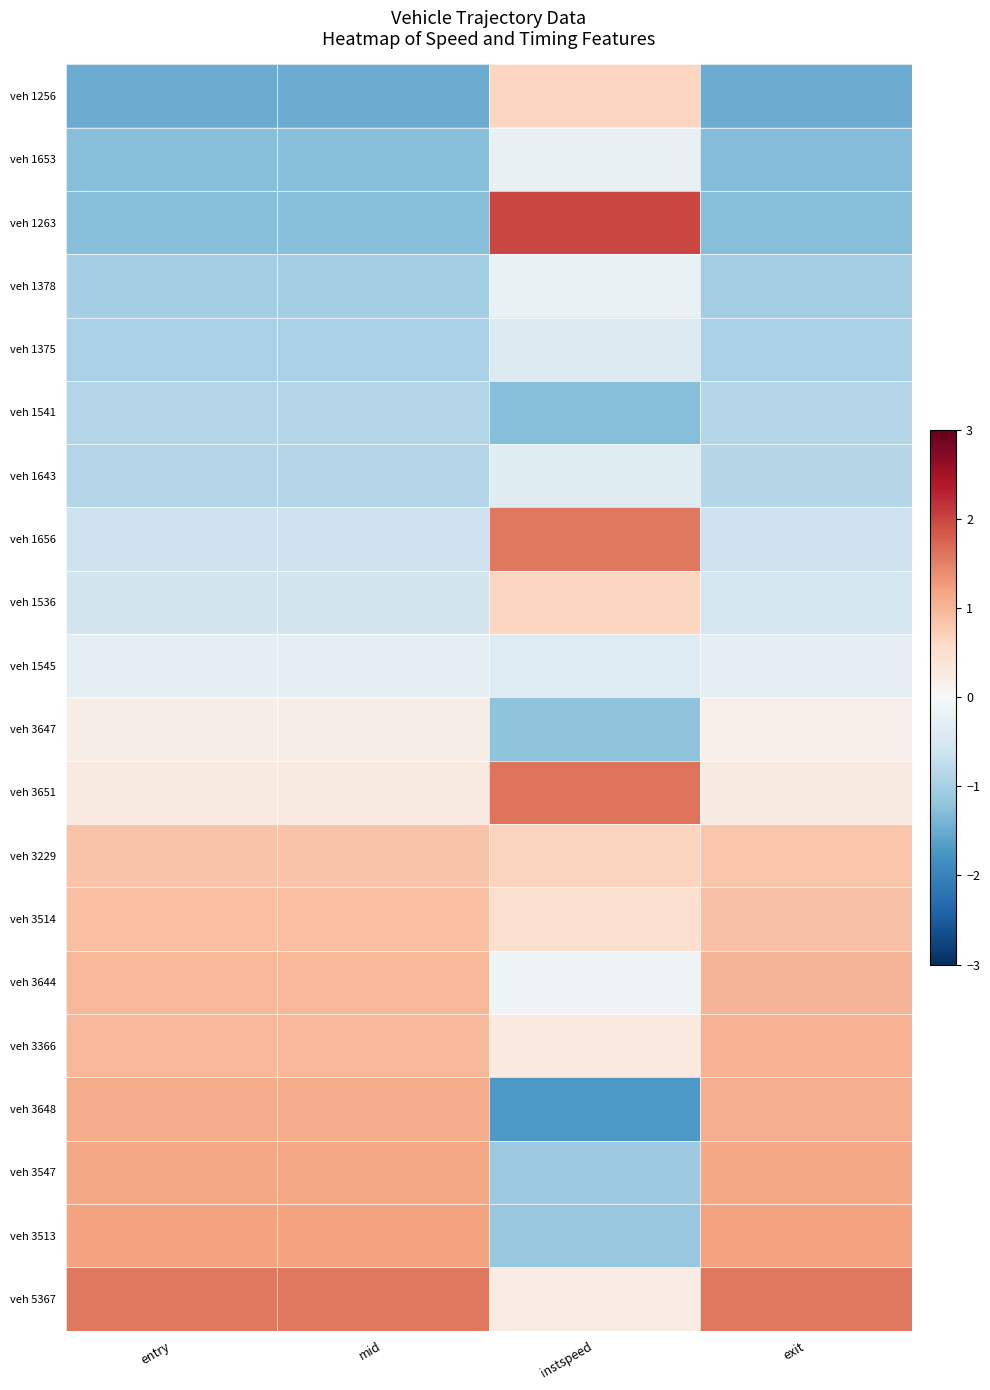

At how many categories does at least one series exceed 1?

4